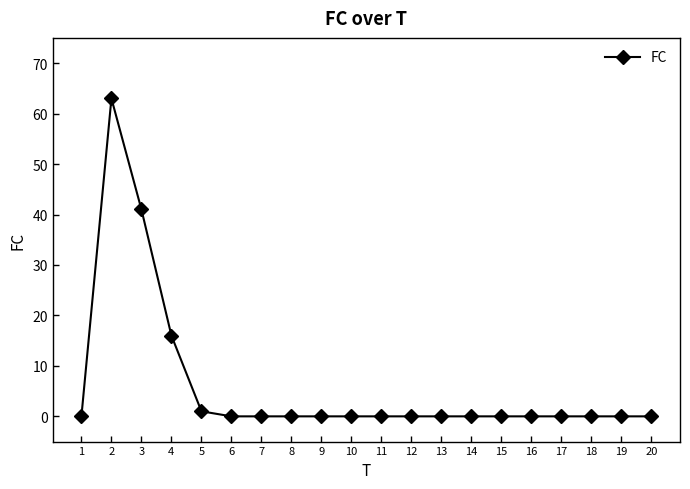

What is the change in value from 5 to 7?

-1